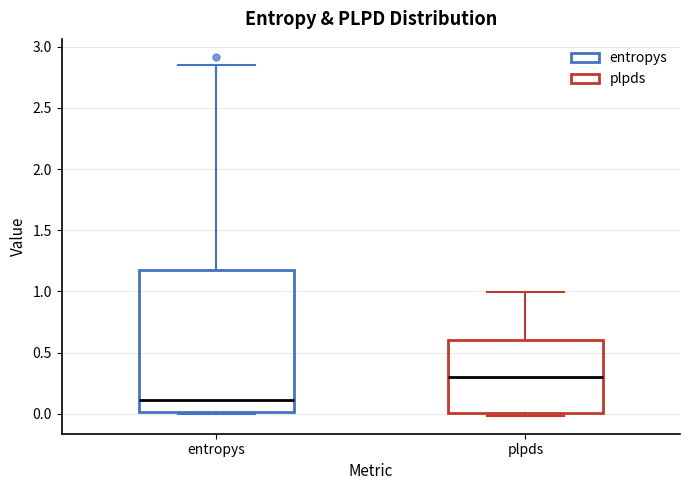

Reading left to right, read every box against the y-axis: the position of its median line, the range the box covers, and the ends of its whiskers. The values are not printed on the chart, so give them approximately, as read against the axis.

entropys: median 0.10, box 0.00 to 1.15, whiskers 0.00 to 2.85
plpds: median 0.30, box 0.00 to 0.60, whiskers 0.00 (just below the box's lower edge) to 1.00